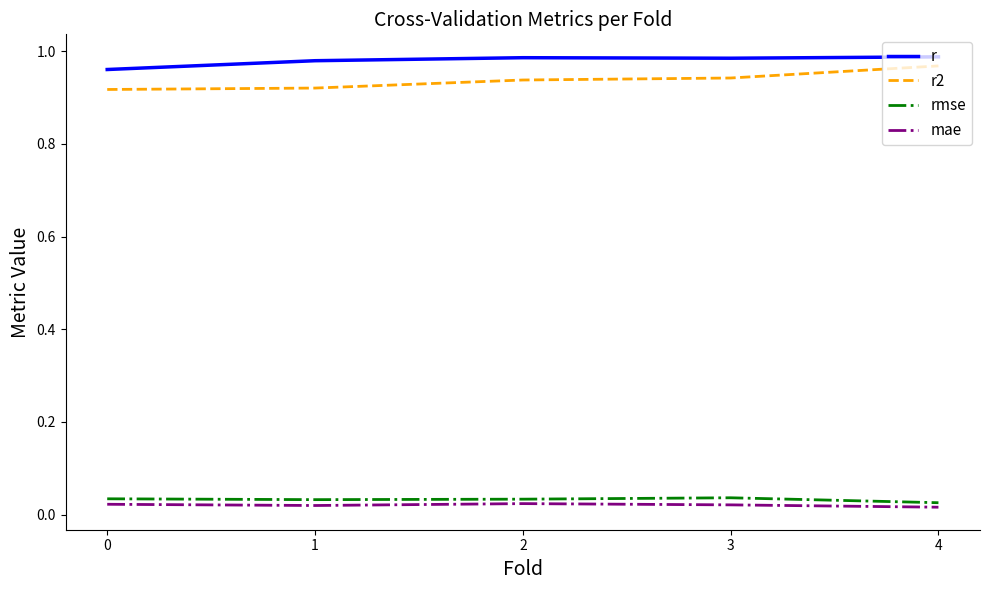

At how many categories does at least one series exceed 0?

5